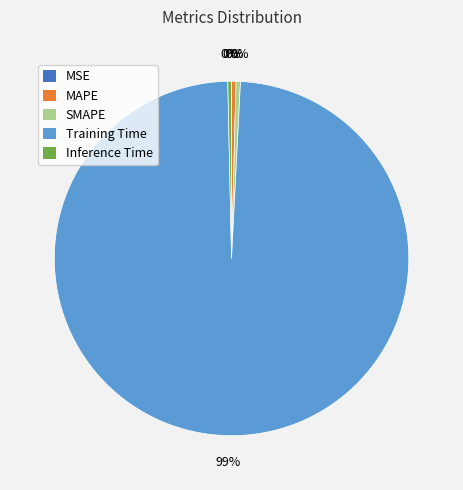

Which slice is the largest?

Training Time